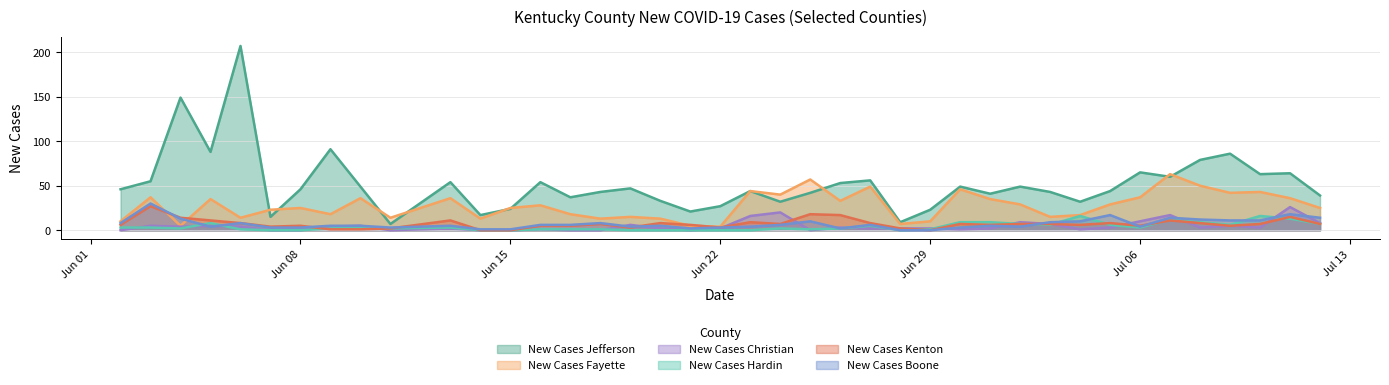

What is the highest value of the New Cases Jefferson series?

207